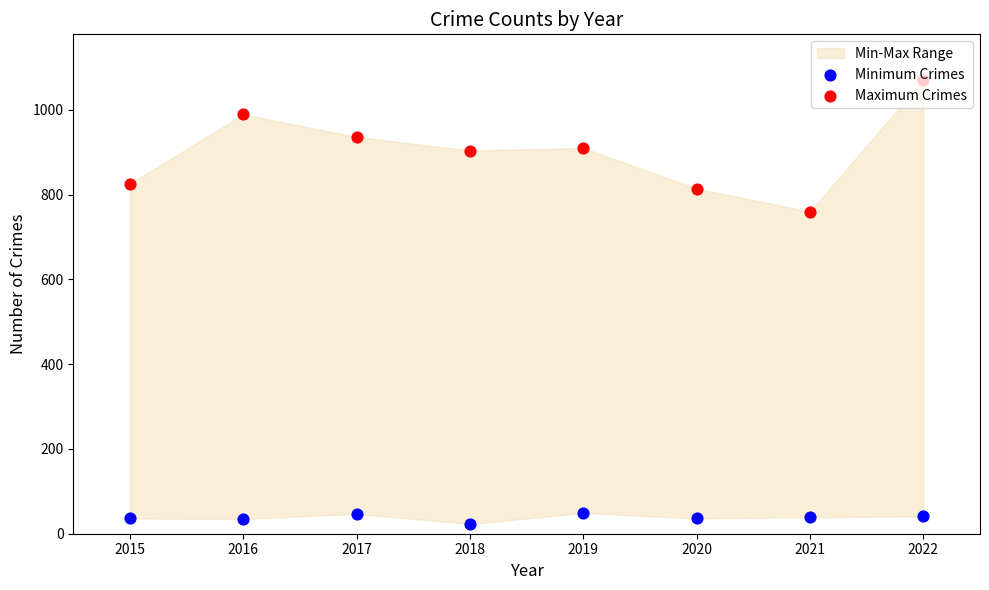

Which series contains the lowest Y value?

Minimum Crimes